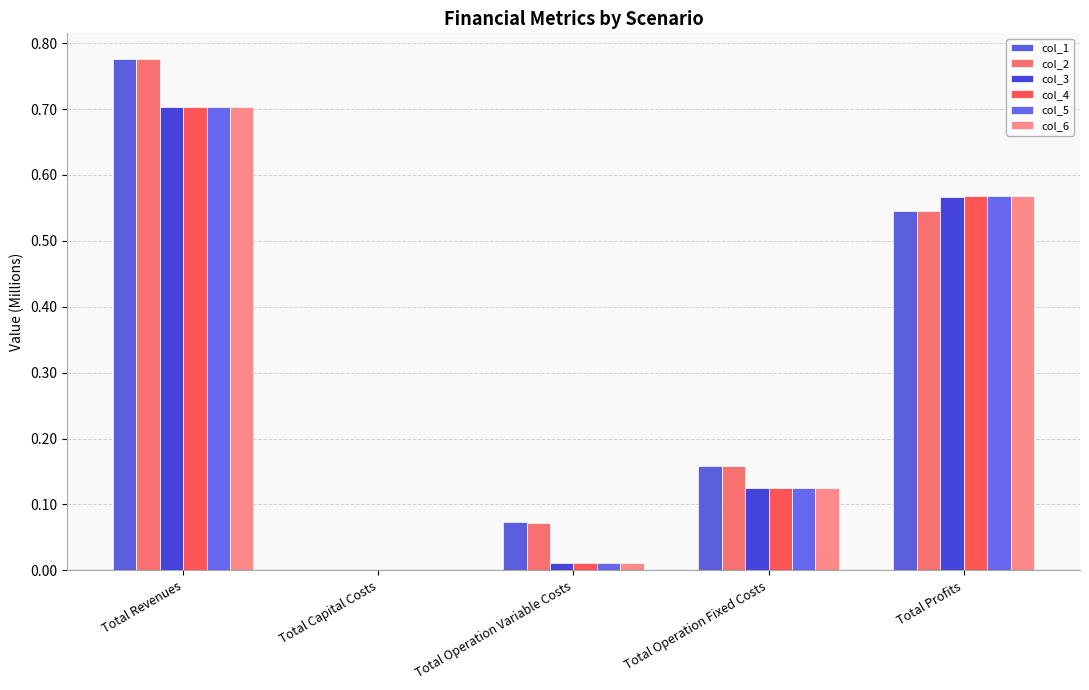

What is the total value across all series at Total Operation Variable Costs?

0.2